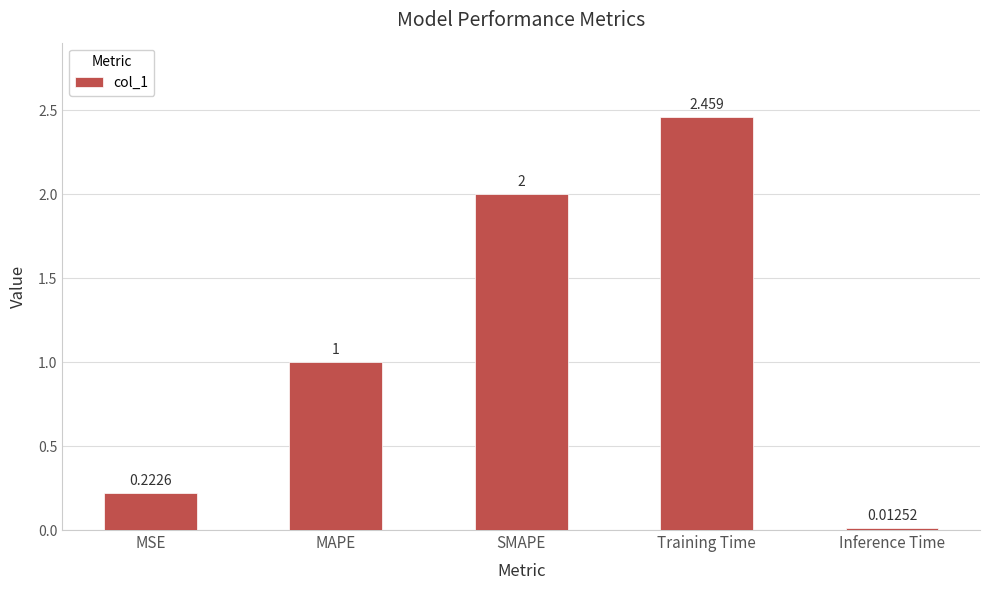

At which category does the chart reach its minimum across all series?

Inference Time